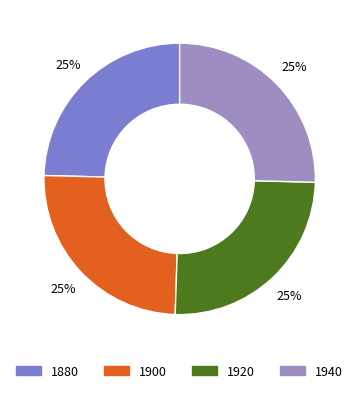

The 1880 slice represents 37% of the pie. True or false?

False